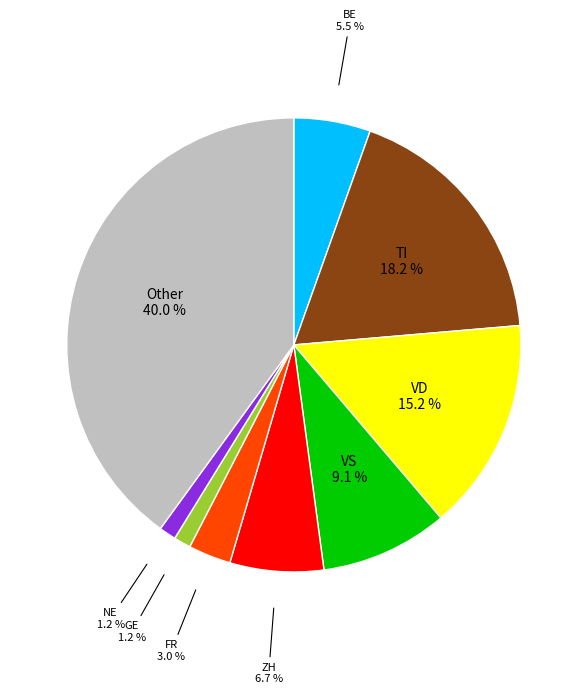

Is there a majority slice in this chart?

No